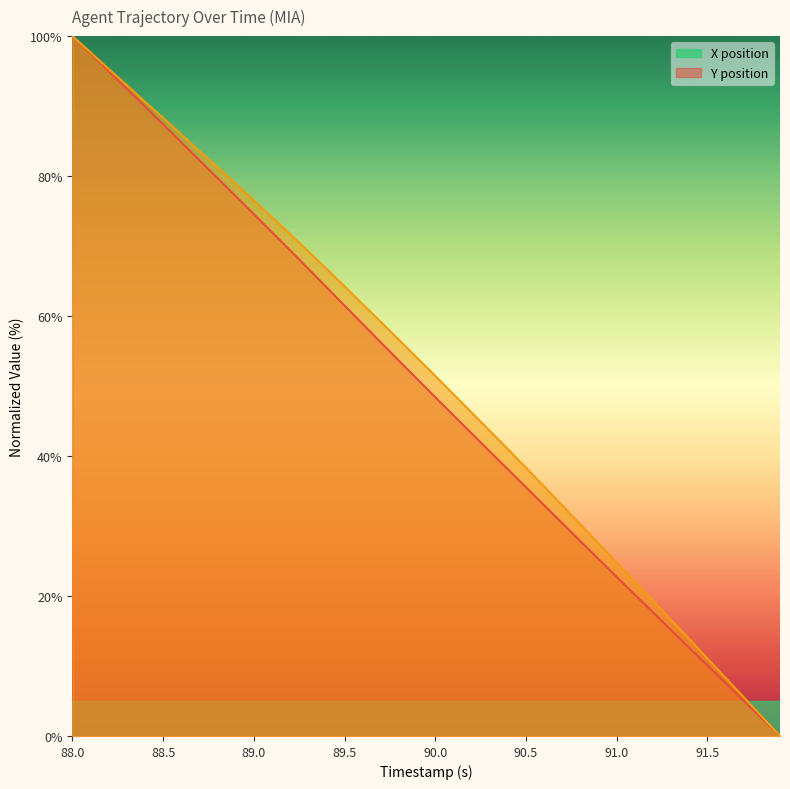

True or false: Y and X cross at least once.

False